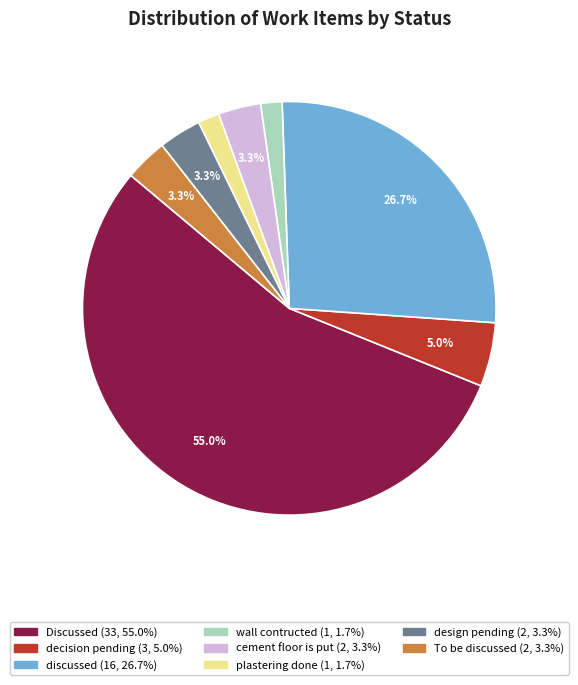

Count the number of slices in the pie.

8